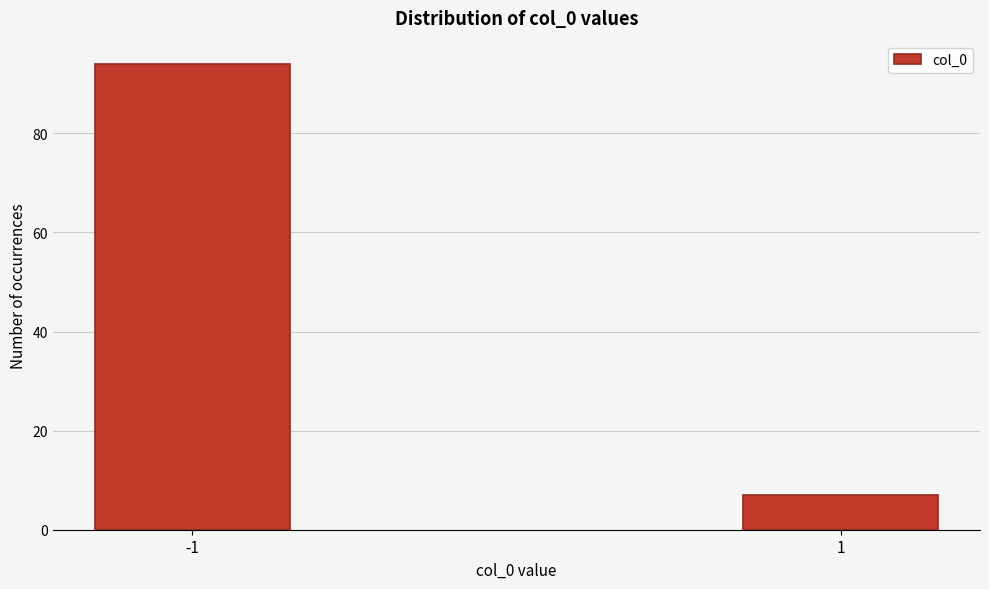

Reading left to right, extract all data points from this chart.

-1=94	1=7